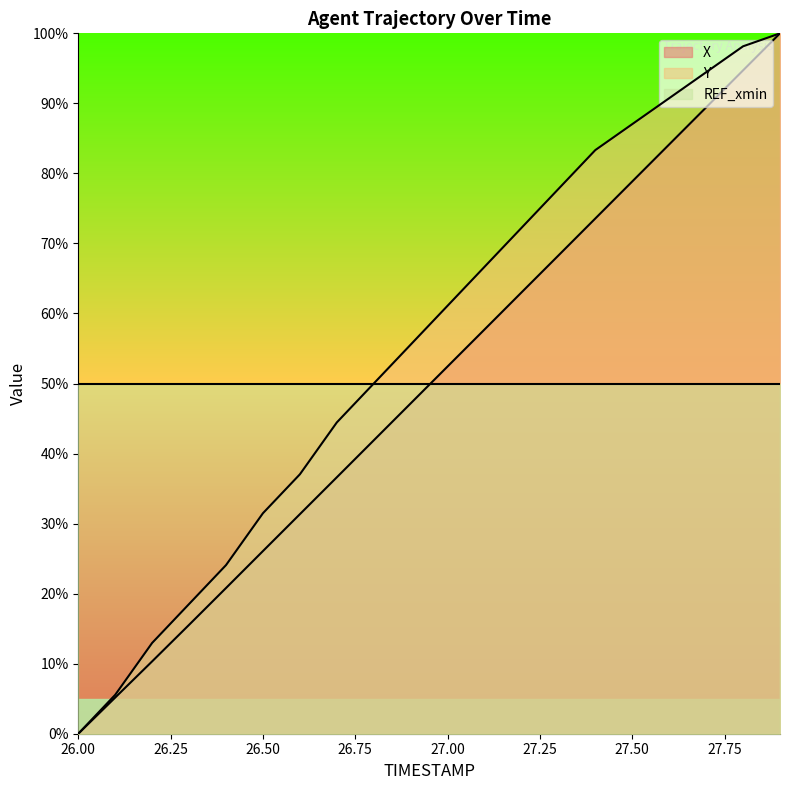

What is the approximate value of X at 27.4?

73.6